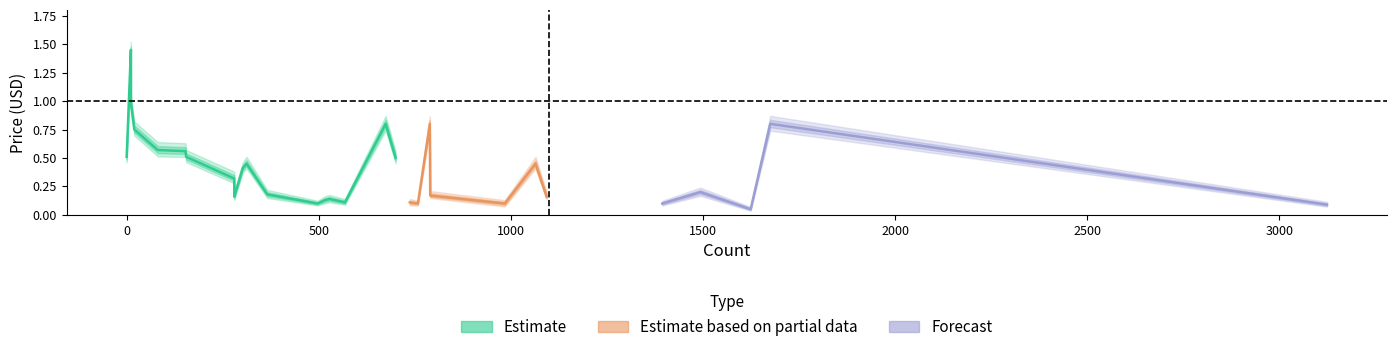

True or false: price_mid and price_high cross at least once.

False